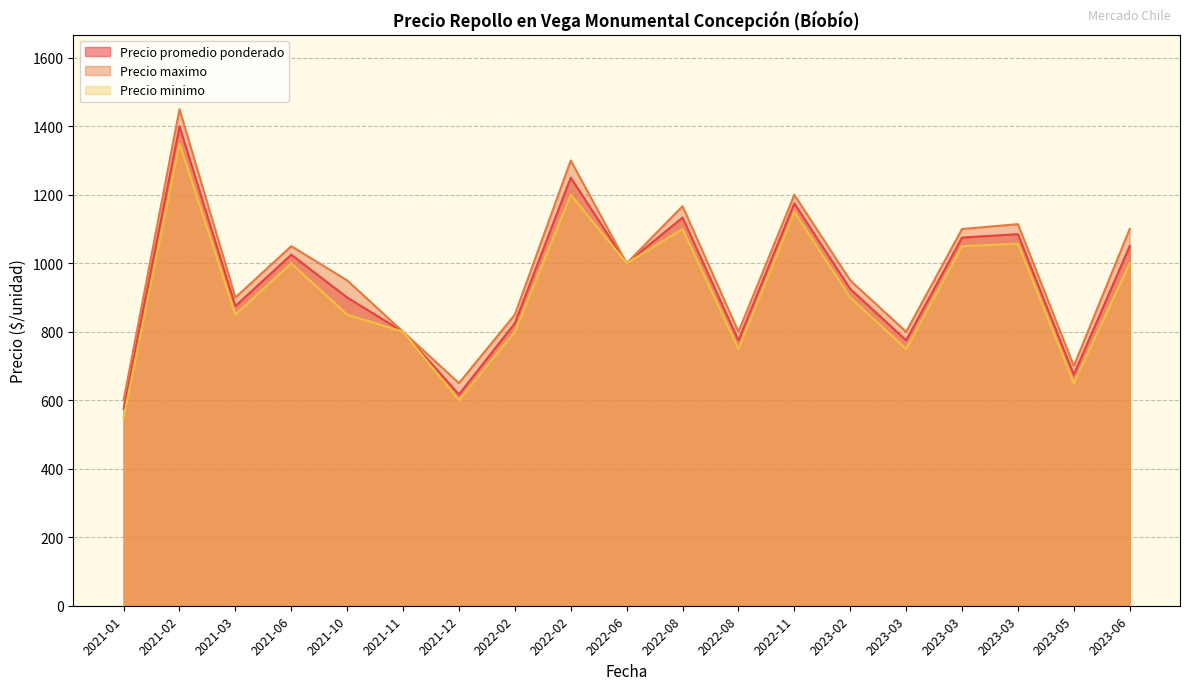

What are all the series names shown in the legend?

Precio promedio ponderado, Precio maximo, Precio minimo